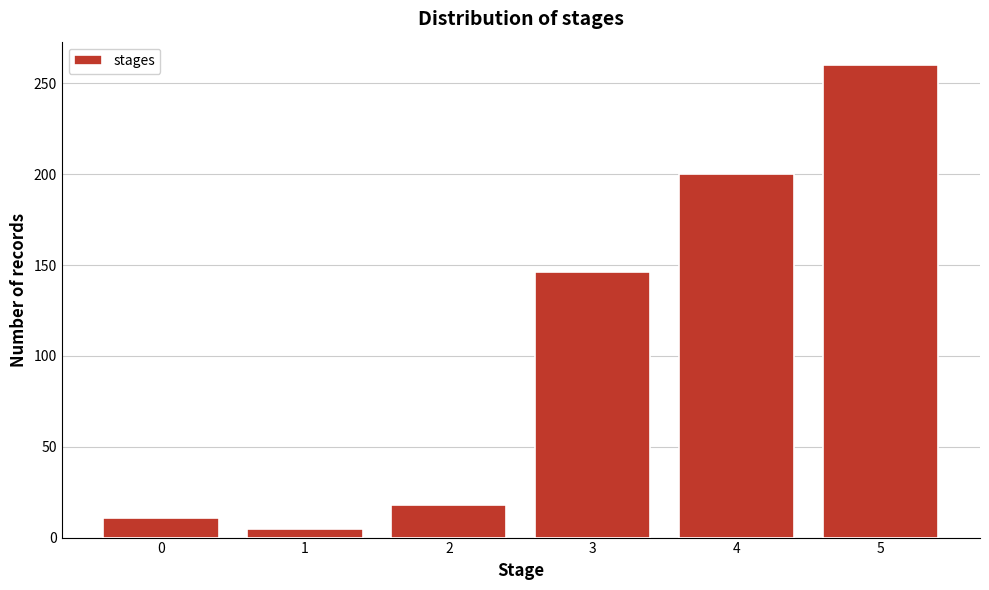

Reading left to right, what are all the values shown in this chart?

11	5	18	146	200	260